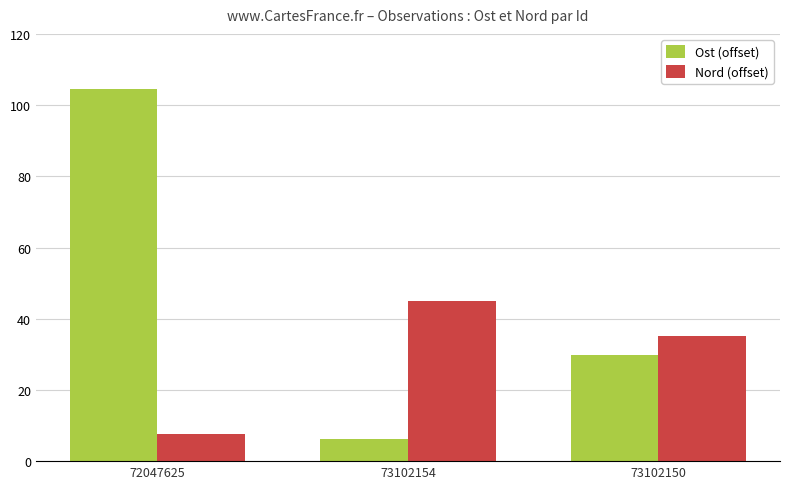

Between 73102154 and 73102150, which series saw the biggest shift?

Ost (offset)